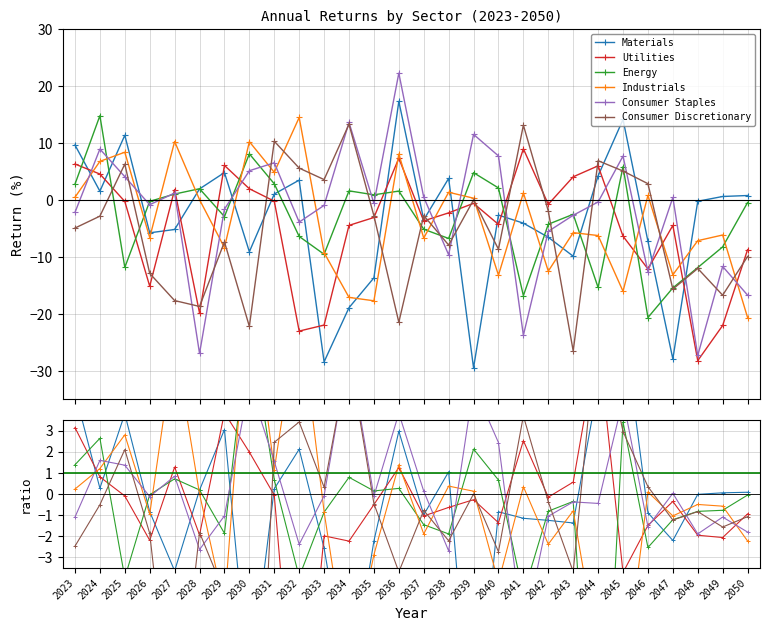

Where does the Consumer Staples series first go above 0?

2024